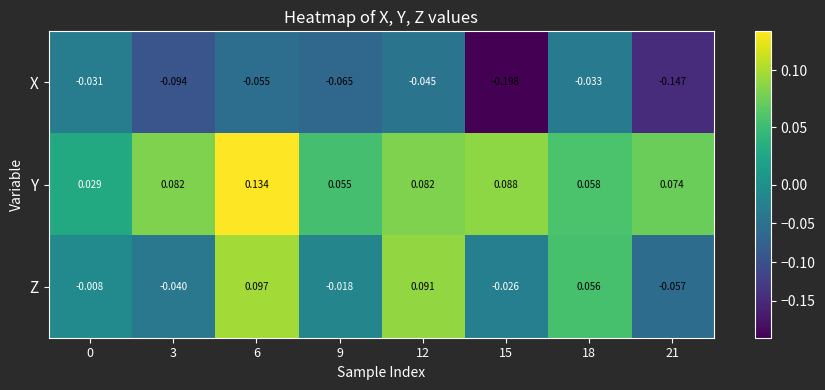

Which series has the largest range (max minus min)?

X